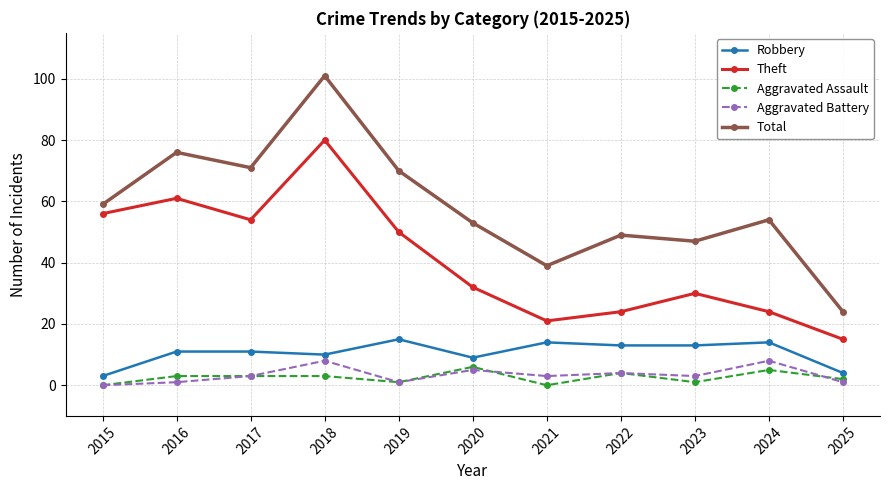

What is the difference between the second highest and second lowest values in the Total series?

37